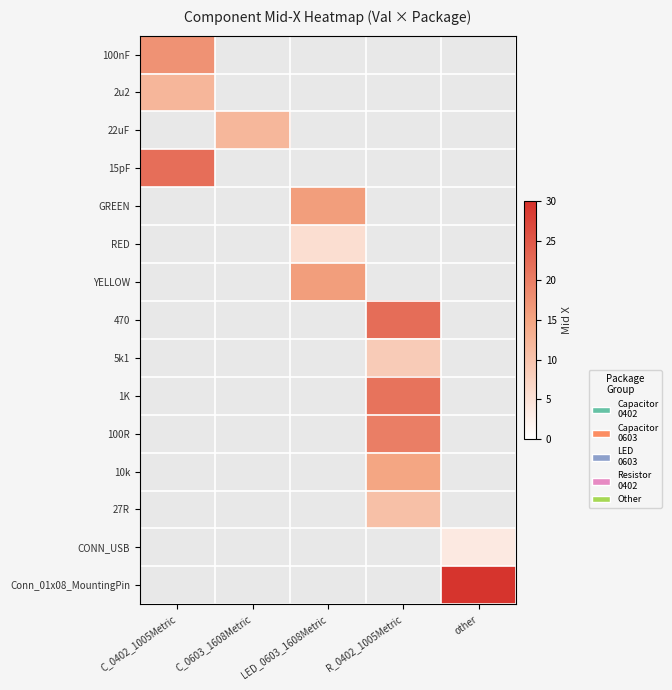

True or false: YELLOW has a value of 15.9 at LED_0603_1608Metric.

True